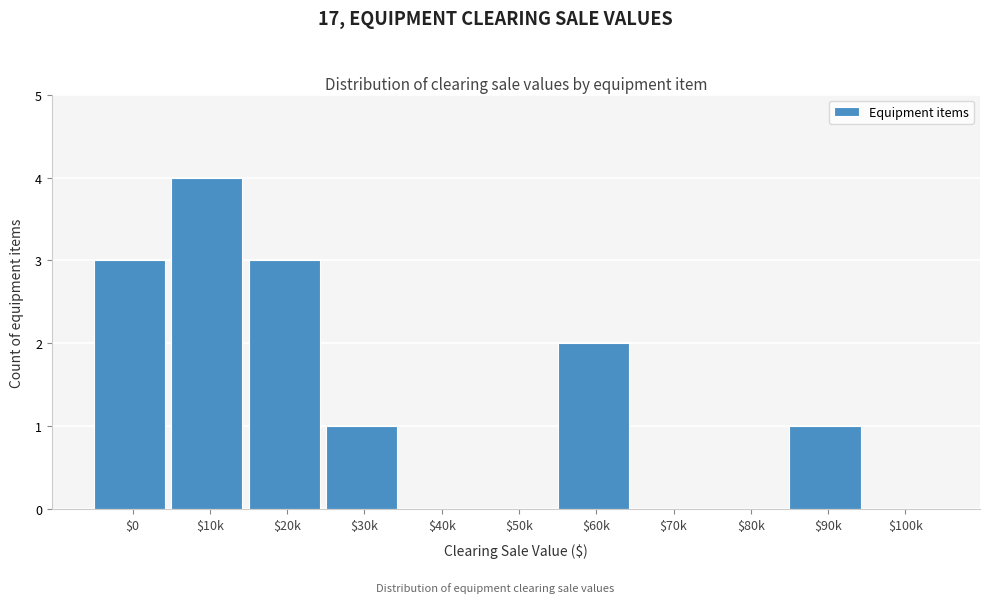

Is it true that the value at $80k is 0?

True